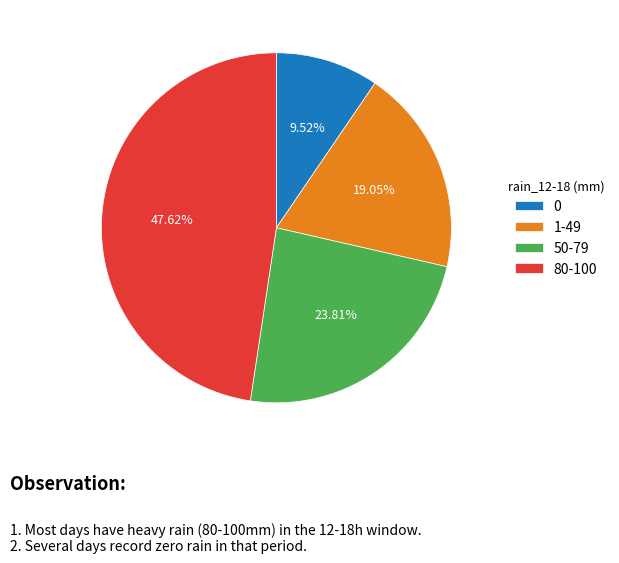

Does 1-49 account for over 50% of the chart?

No